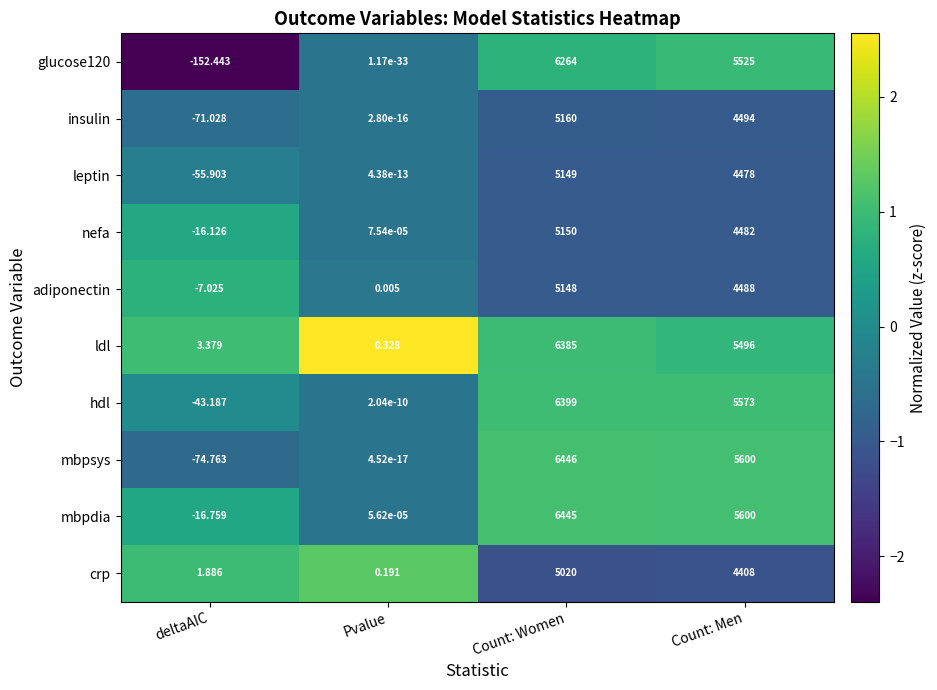

List the series in order of their peak value, lowest first.

crp, adiponectin, leptin, nefa, insulin, glucose120, ldl, hdl, mbpdia, mbpsys